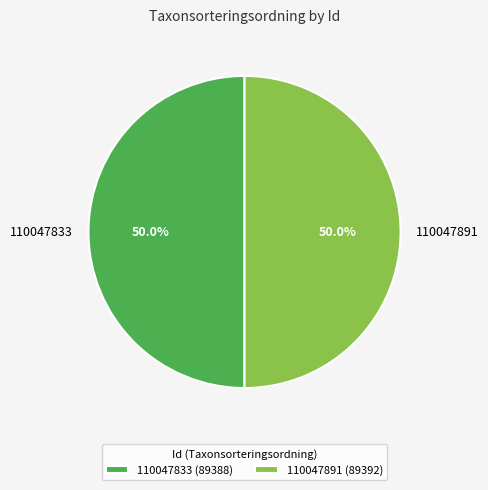

To the nearest percent, what portion does 110047833 represent?

50%